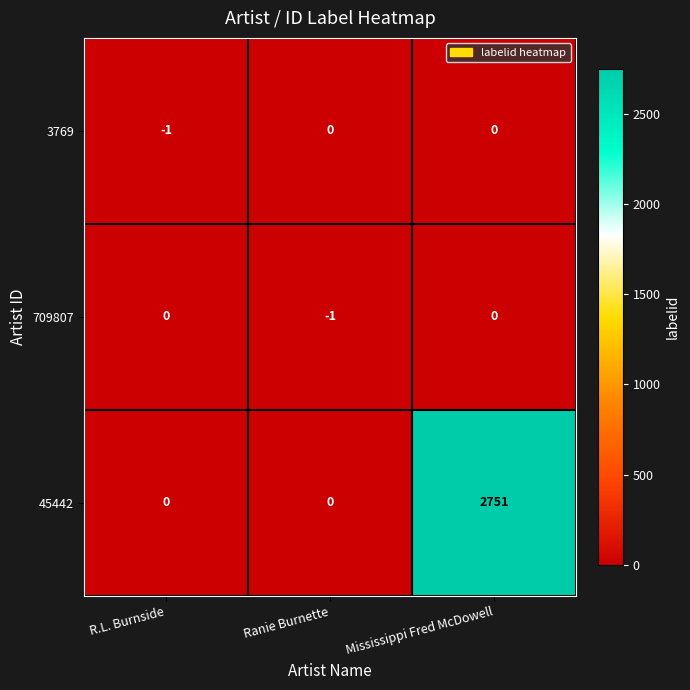

Which series has the largest total across all categories?

45442